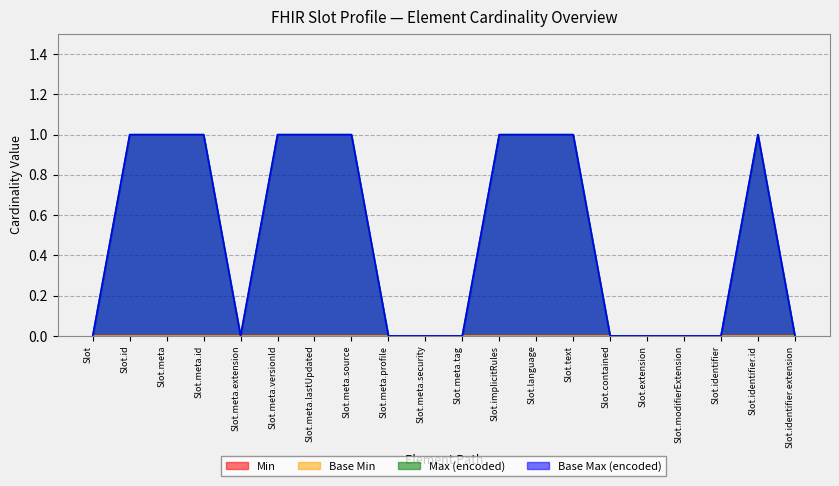

Rank the categories by Max (encoded) value from highest to lowest.

Slot.id, Slot.meta, Slot.meta.id, Slot.meta.versionId, Slot.meta.lastUpdated, Slot.meta.source, Slot.implicitRules, Slot.language, Slot.text, Slot.identifier.id, Slot, Slot.meta.extension, Slot.meta.profile, Slot.meta.security, Slot.meta.tag, Slot.contained, Slot.extension, Slot.modifierExtension, Slot.identifier, Slot.identifier.extension